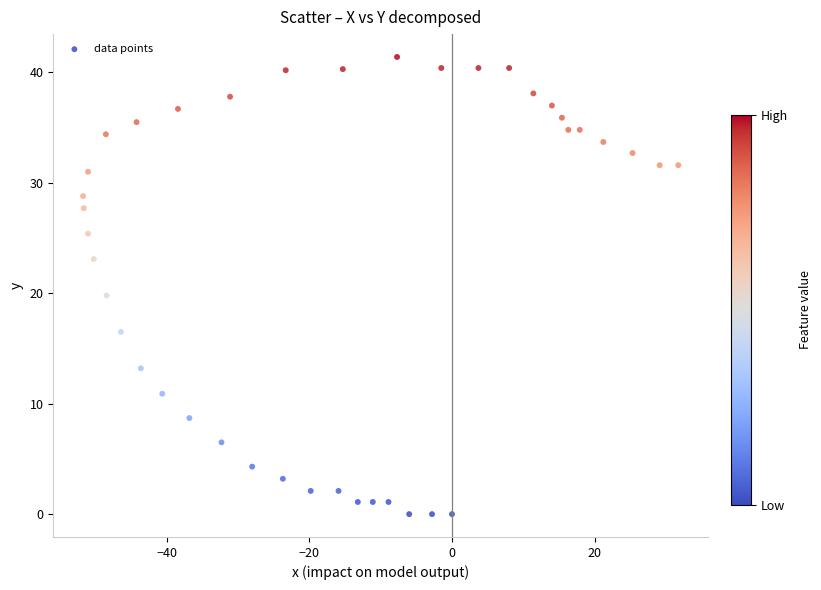

What is the range of X values (max minus min)?

83.4